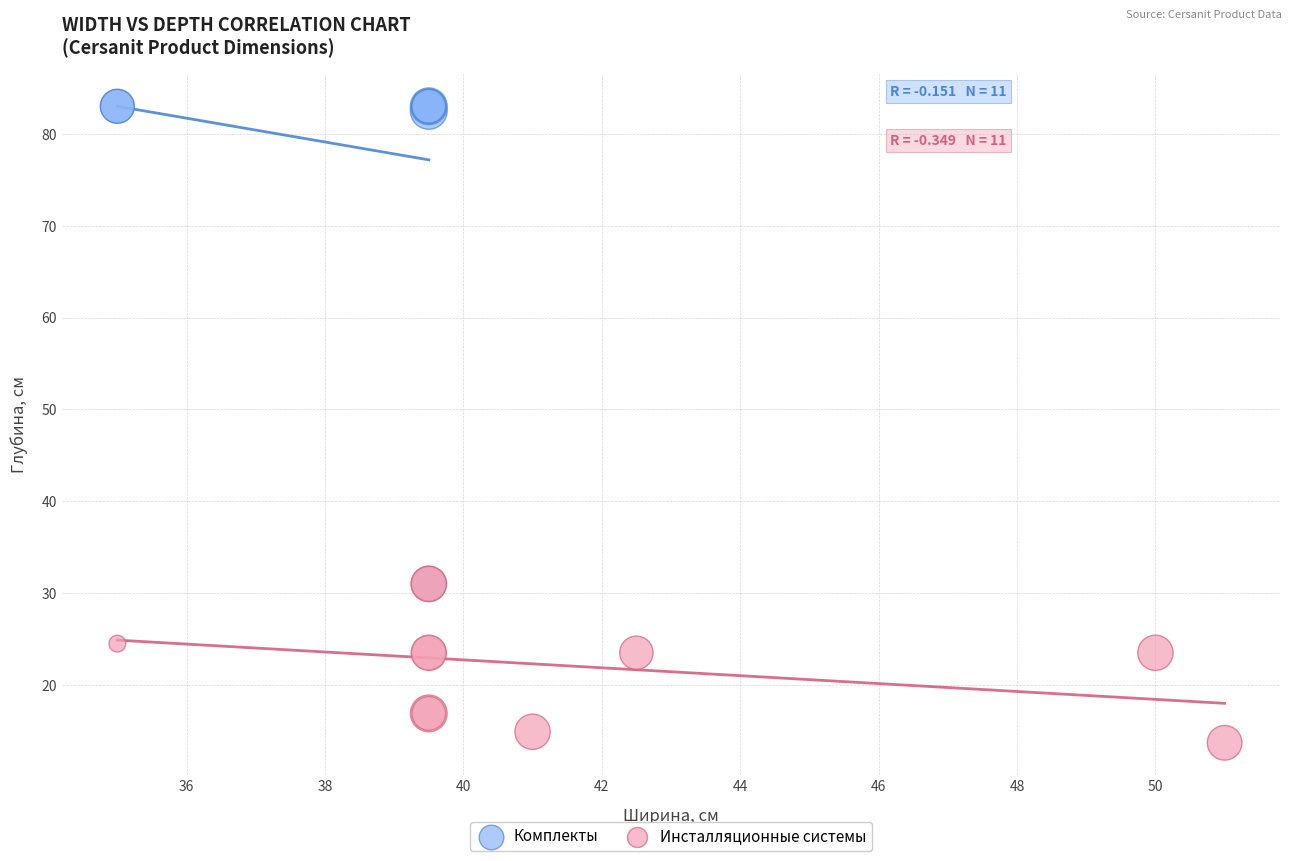

Which series reaches the maximum Y coordinate?

Комплекты